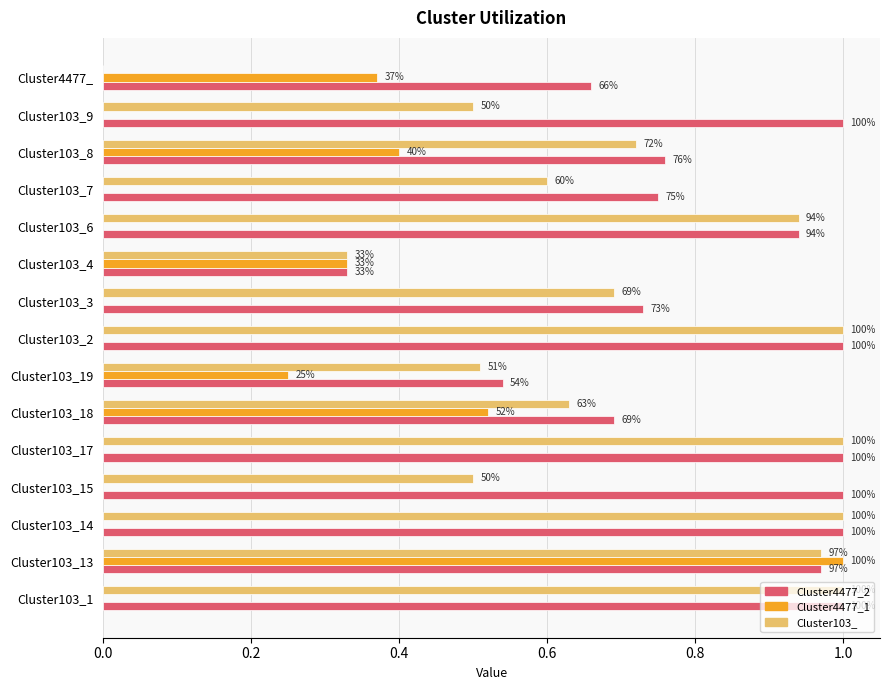

What are all the series names shown in the legend?

Cluster4477_2, Cluster4477_1, Cluster103_